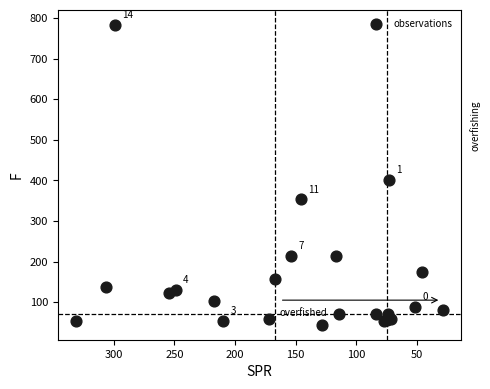

What Y value in the scatter plot is closest to 413?

402.1